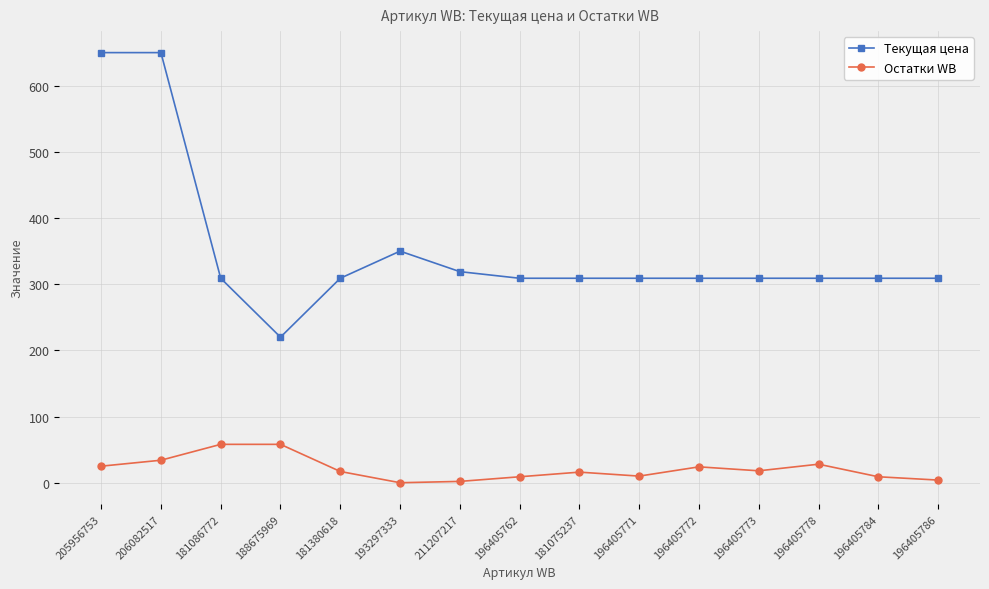

What is the label of the 3rd point from the right?

196405778